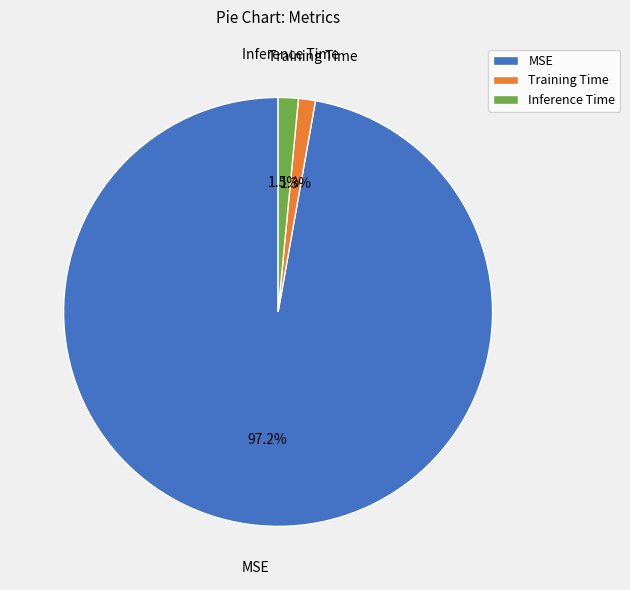

Which category accounts for the majority?

MSE